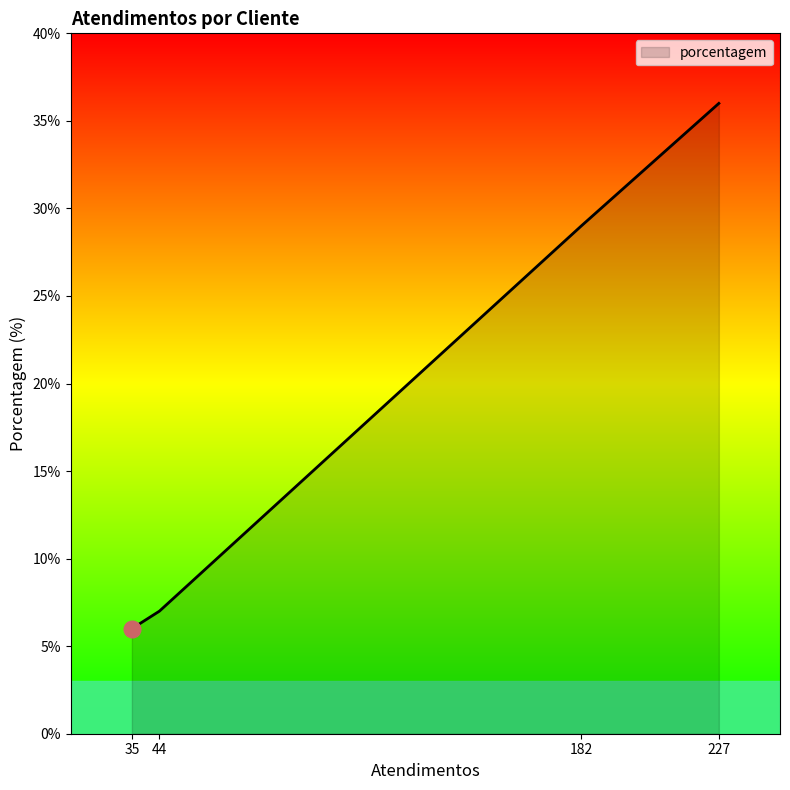

True or false: there are more than 2 points higher than both neighbors.

False